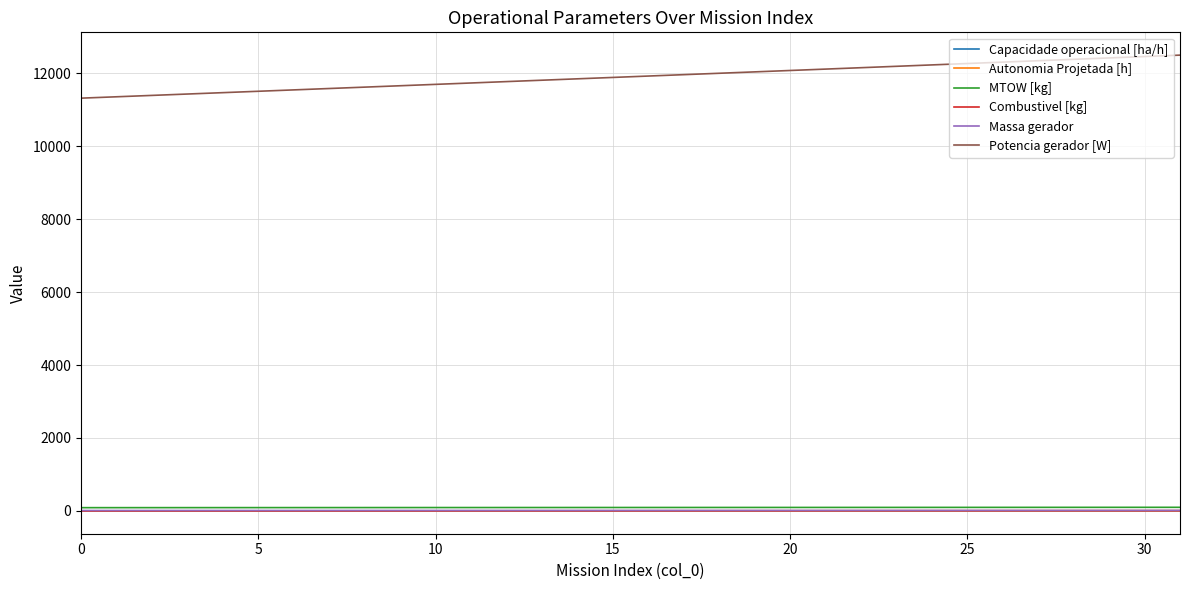

True or false: Autonomia Projetada [h] and Combustivel [kg] intersect in this chart.

False